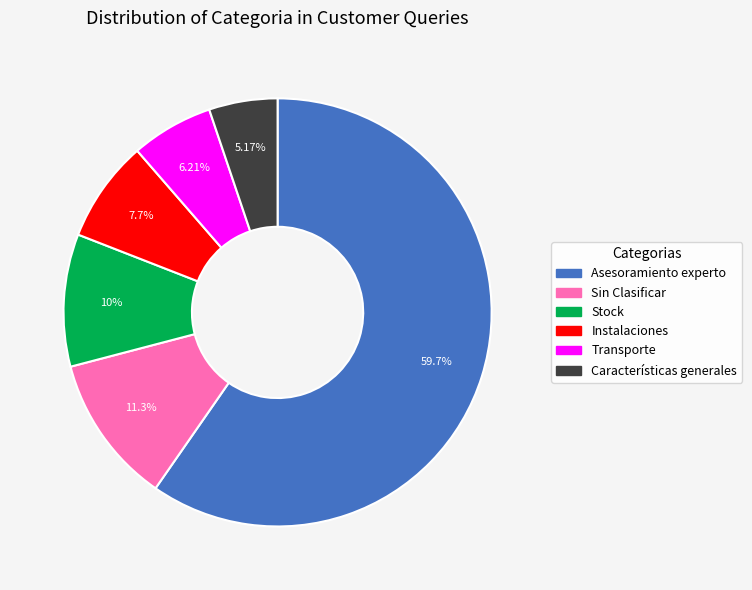

To the nearest percent, what percentage of the pie is Instalaciones?

8%